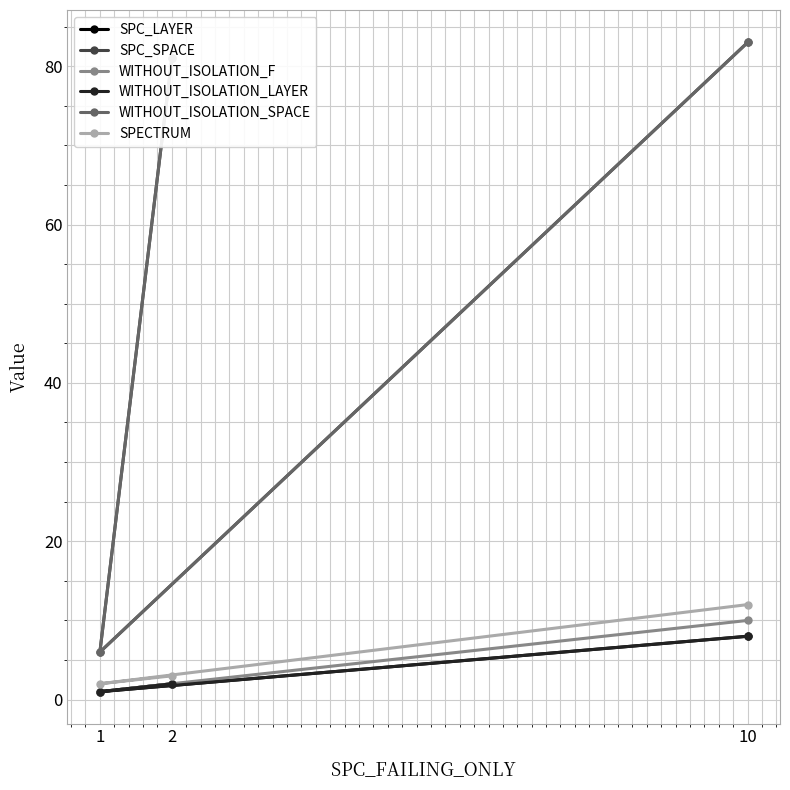

What is the difference between the SPC_LAYER values at 2 and 10?

6